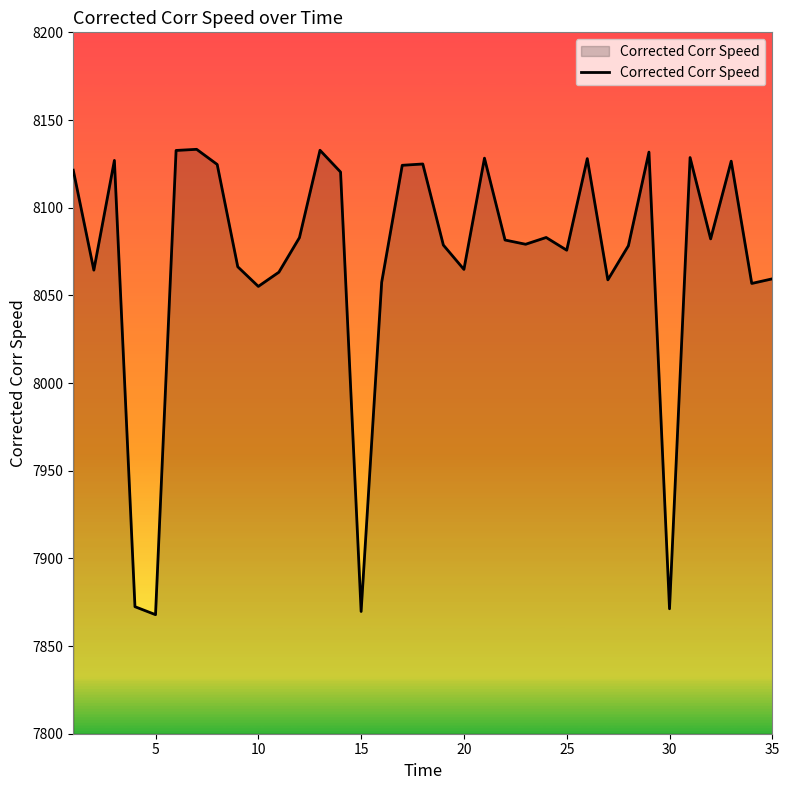

What is the smallest value displayed?

7867.9